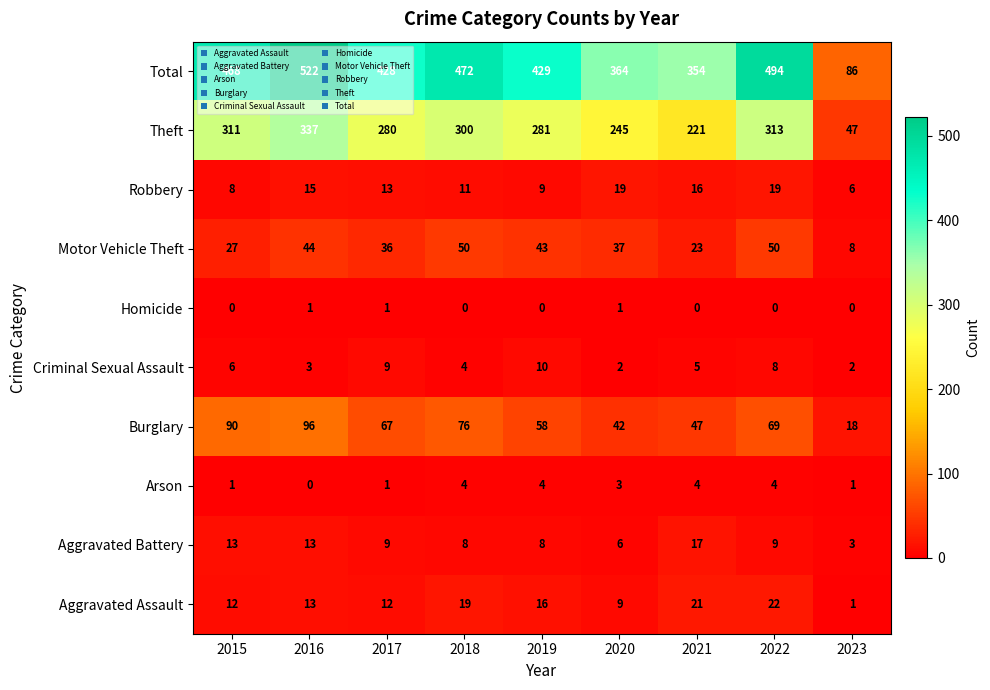

At which category does the chart reach its peak across all series?

2016